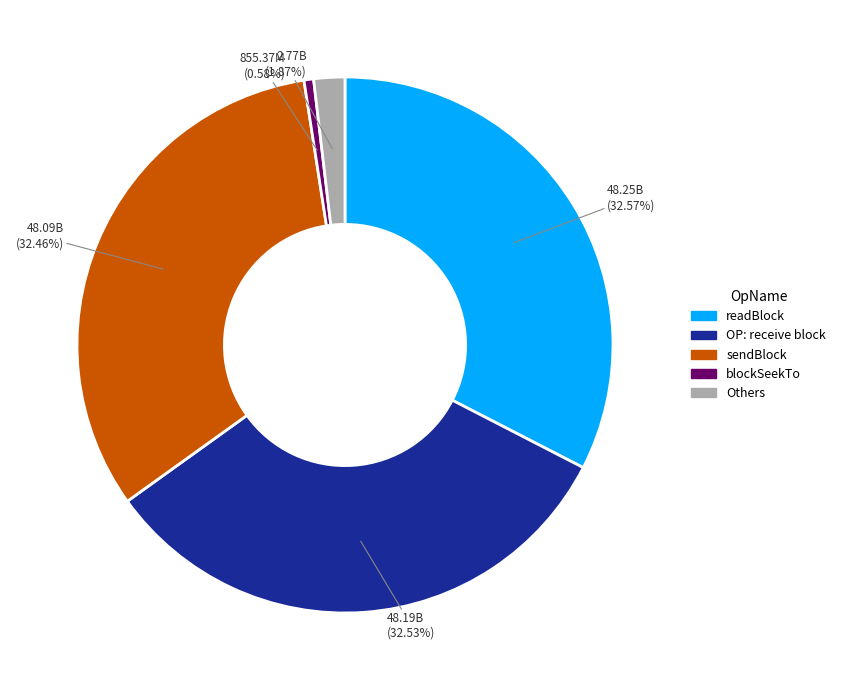

To the nearest percent, what is the difference between the largest and smallest slice percentages?

32%